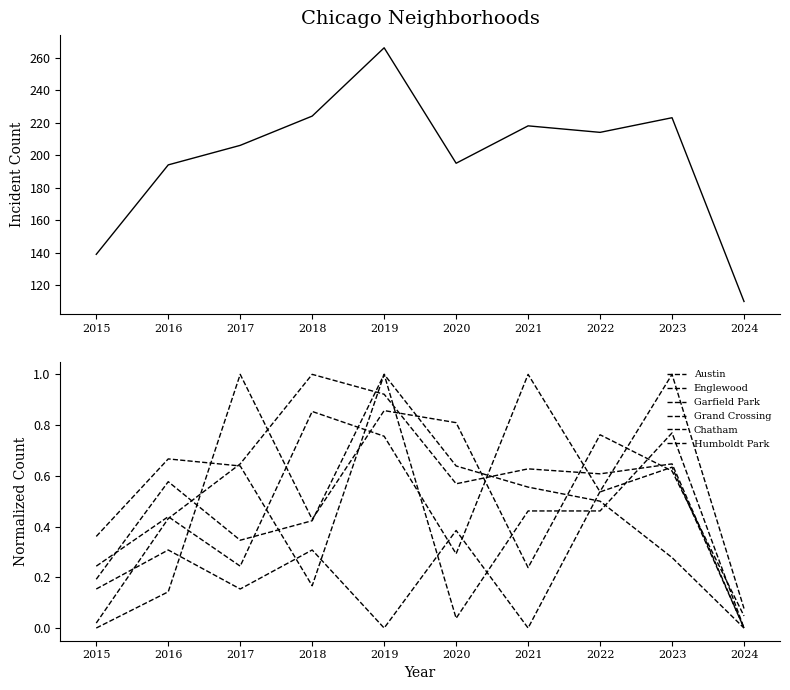

True or false: Humboldt Park has more than 0 points higher than both neighbors.

True